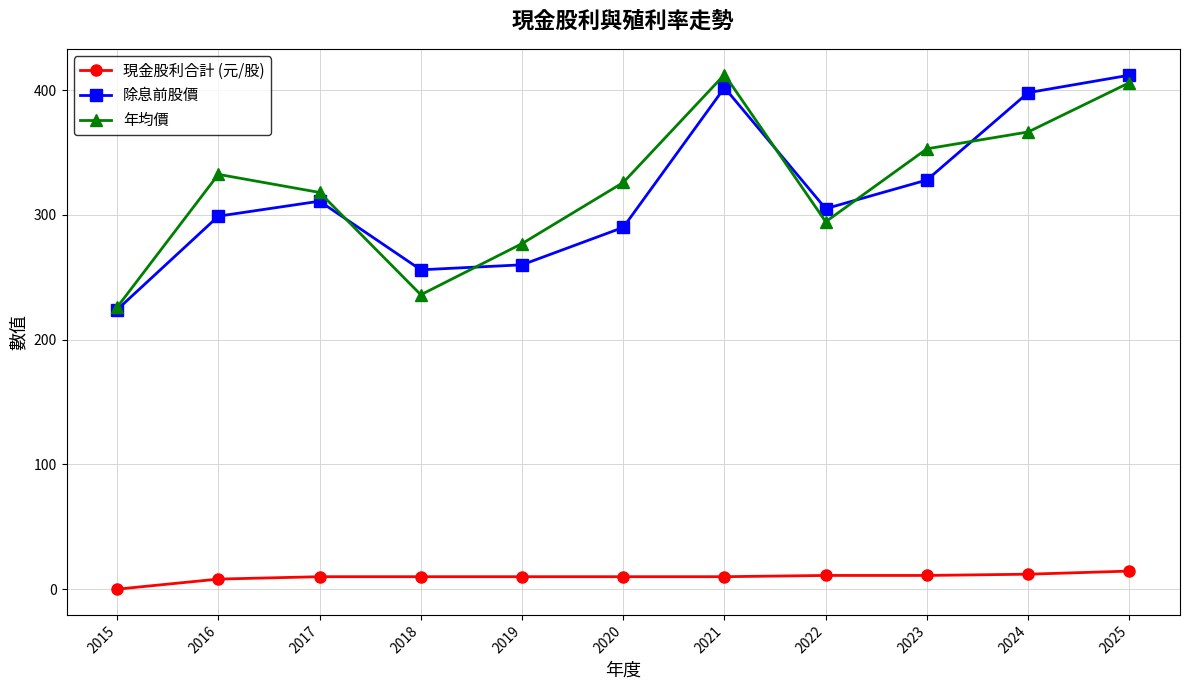

What is the total value across all series at 2020?

626.0